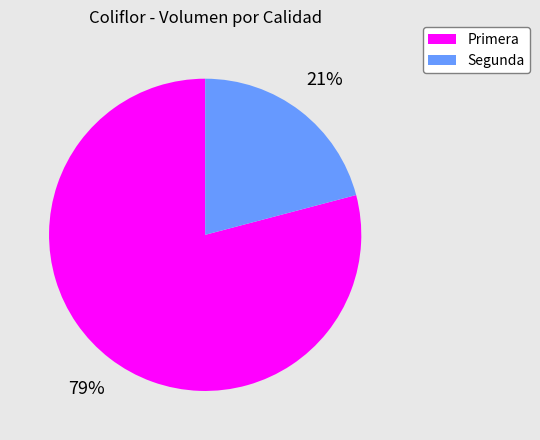

Approximately how many times larger is the value at Segunda compared to Primera?

0.3